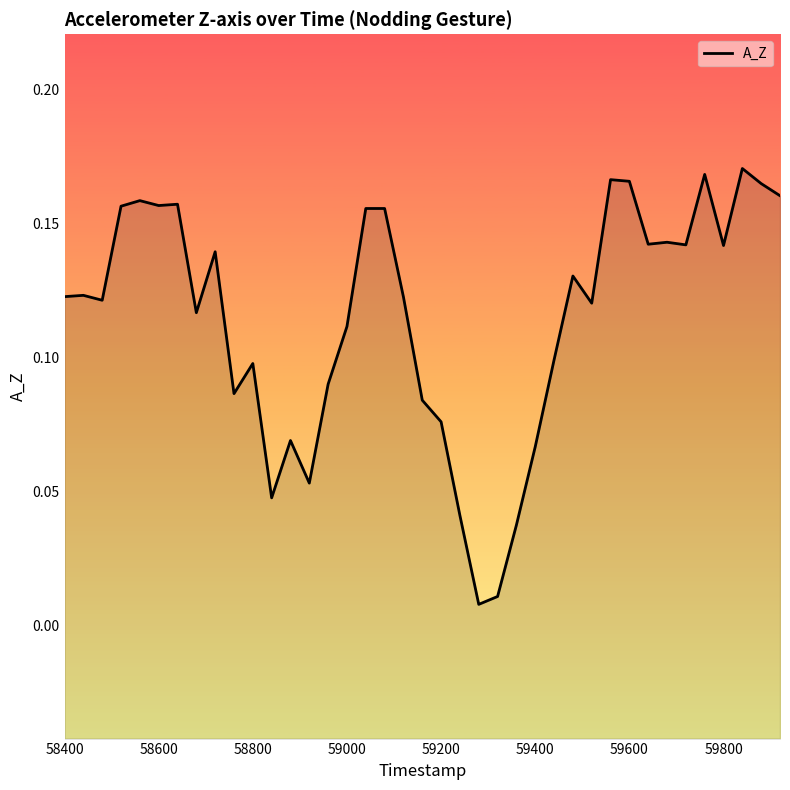

Reading left to right, transcribe all the data shown in this chart.

0.1	0.1	0.1	0.2	0.2	0.2	0.2	0.1	0.1	0.1	0.1	0.0	0.1	0.1	0.1	0.1	0.2	0.2	0.1	0.1	0.1	0.0	0.0	0.0	0.0	0.1	0.1	0.1	0.1	0.2	0.2	0.1	0.1	0.1	0.2	0.1	0.2	0.2	0.2